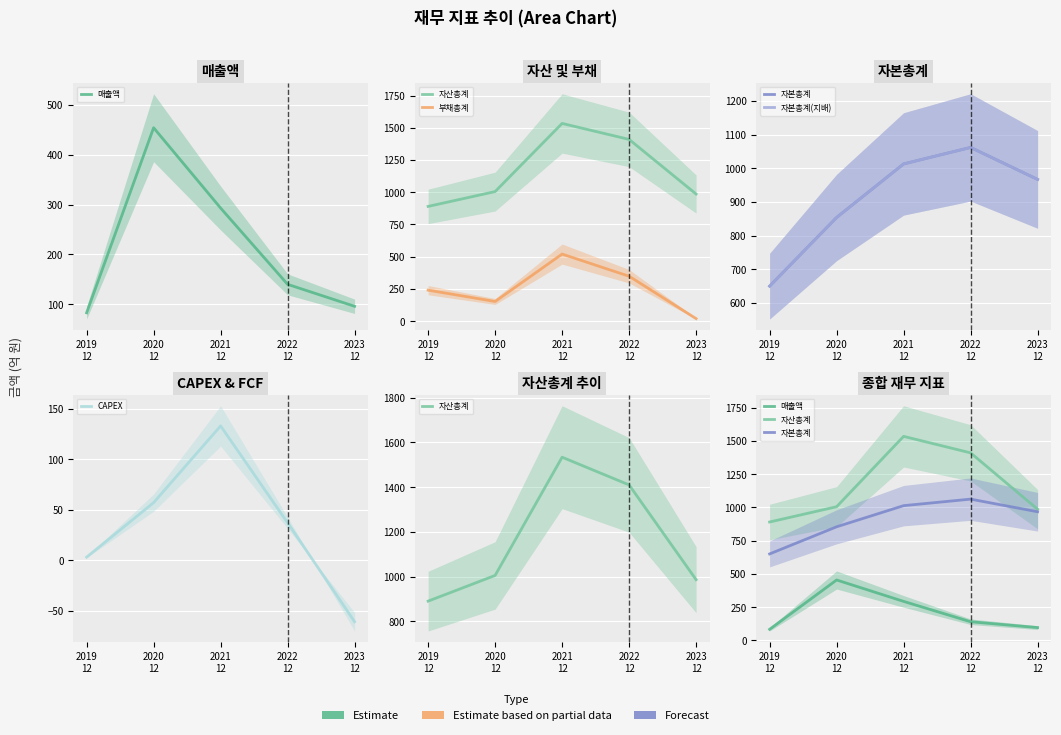

At which label does 자산총계 reach its peak?

2021
12